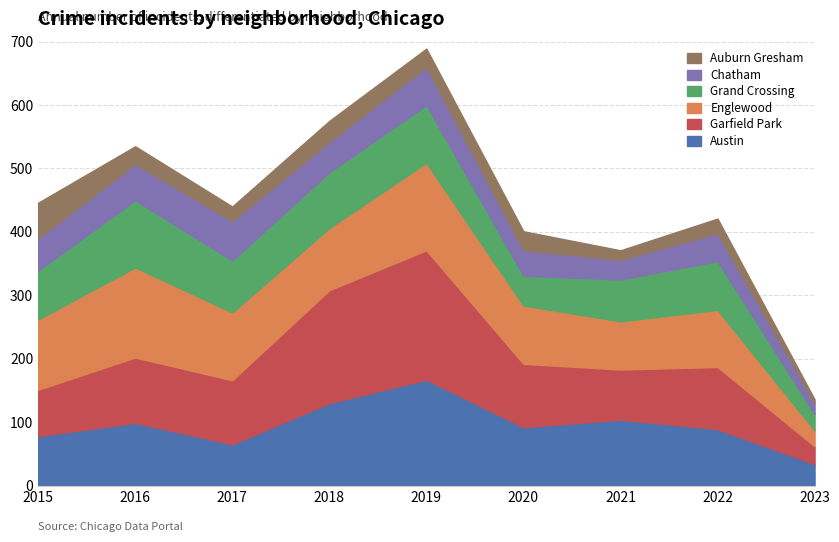

Between 2022 and 2017, which is larger?

2022